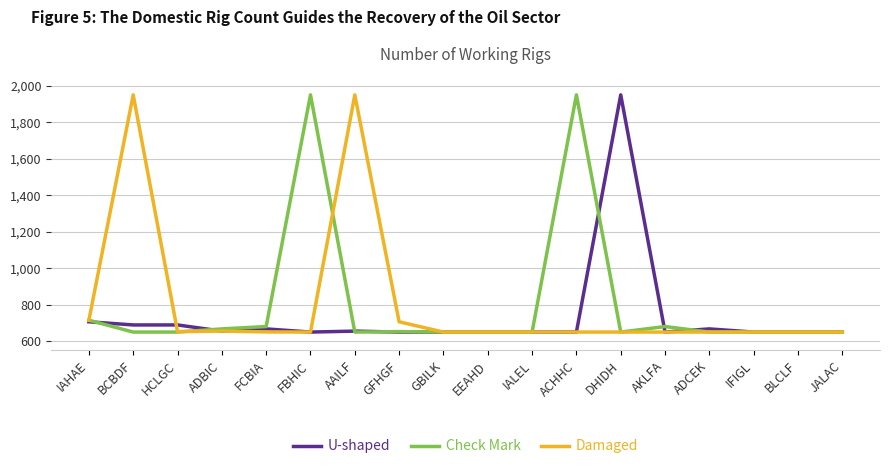

At which label is Check Mark closest to 1300?

IAHAE